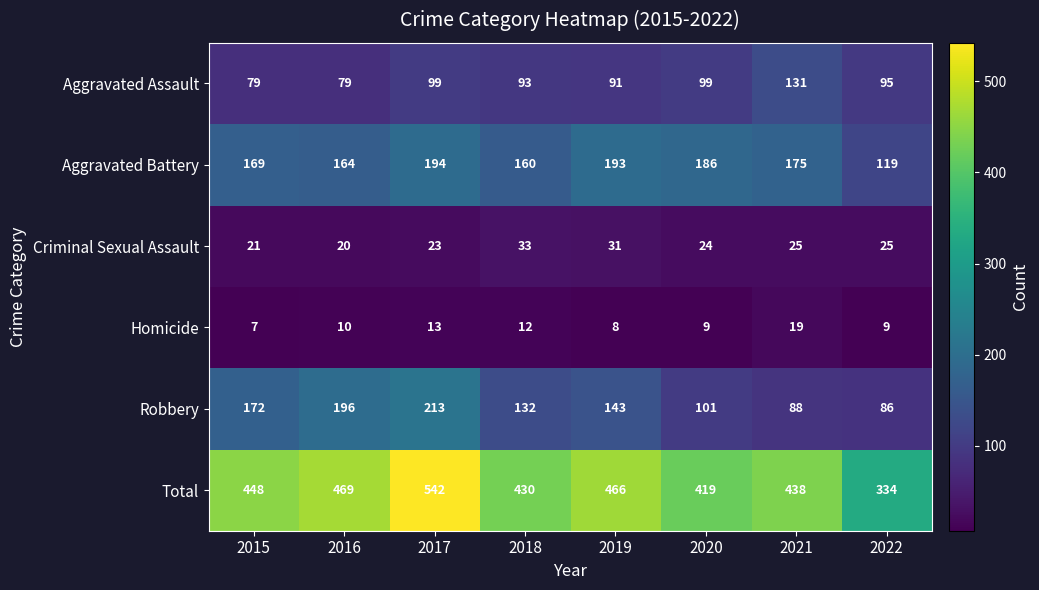

Rank the series by their maximum value, from highest to lowest.

Total, Robbery, Aggravated Battery, Aggravated Assault, Criminal Sexual Assault, Homicide